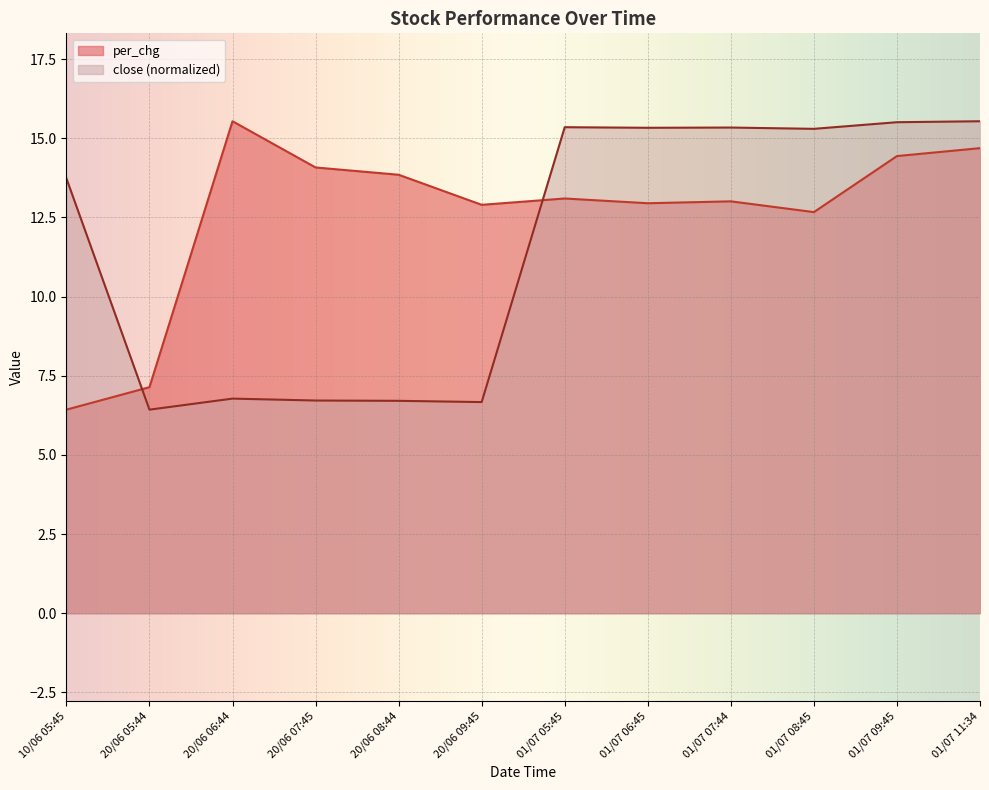

What is the maximum value shown in the chart?

15.5